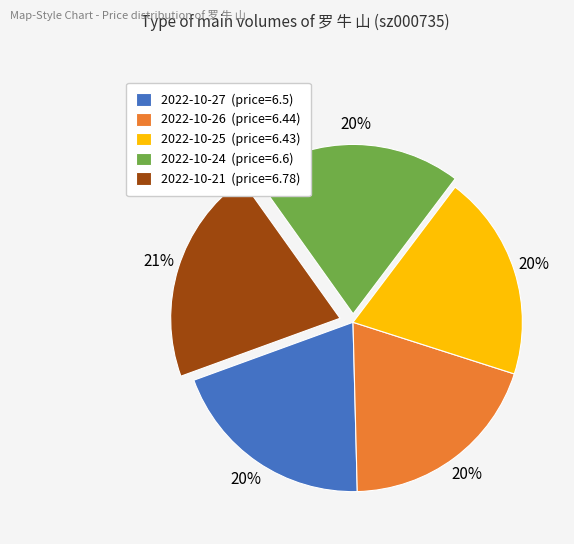

Does any single category account for the majority?

No